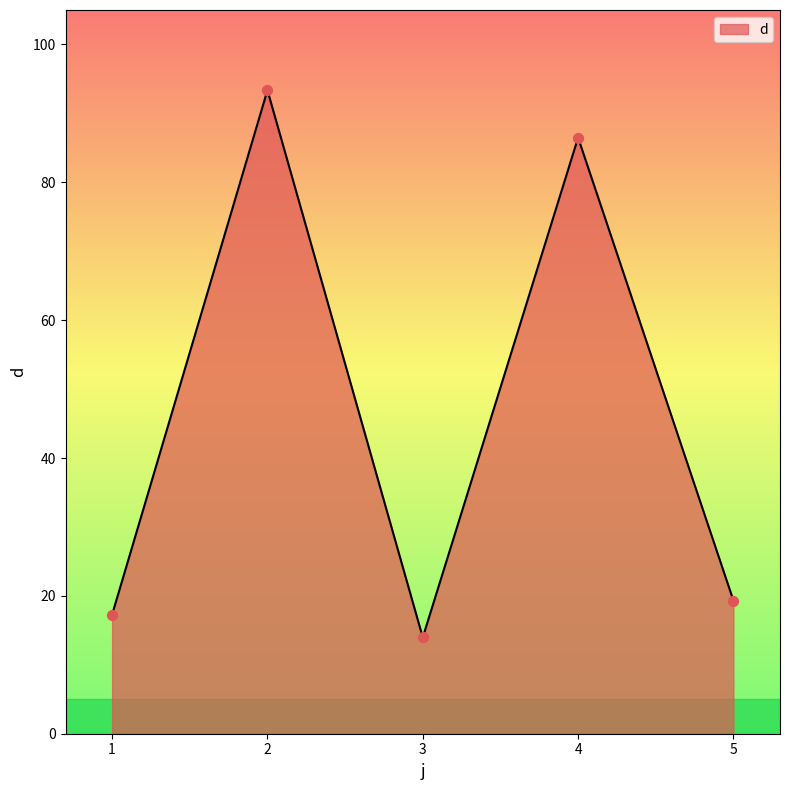

What is the ratio of the value at 2 to the value at 1?

5.4